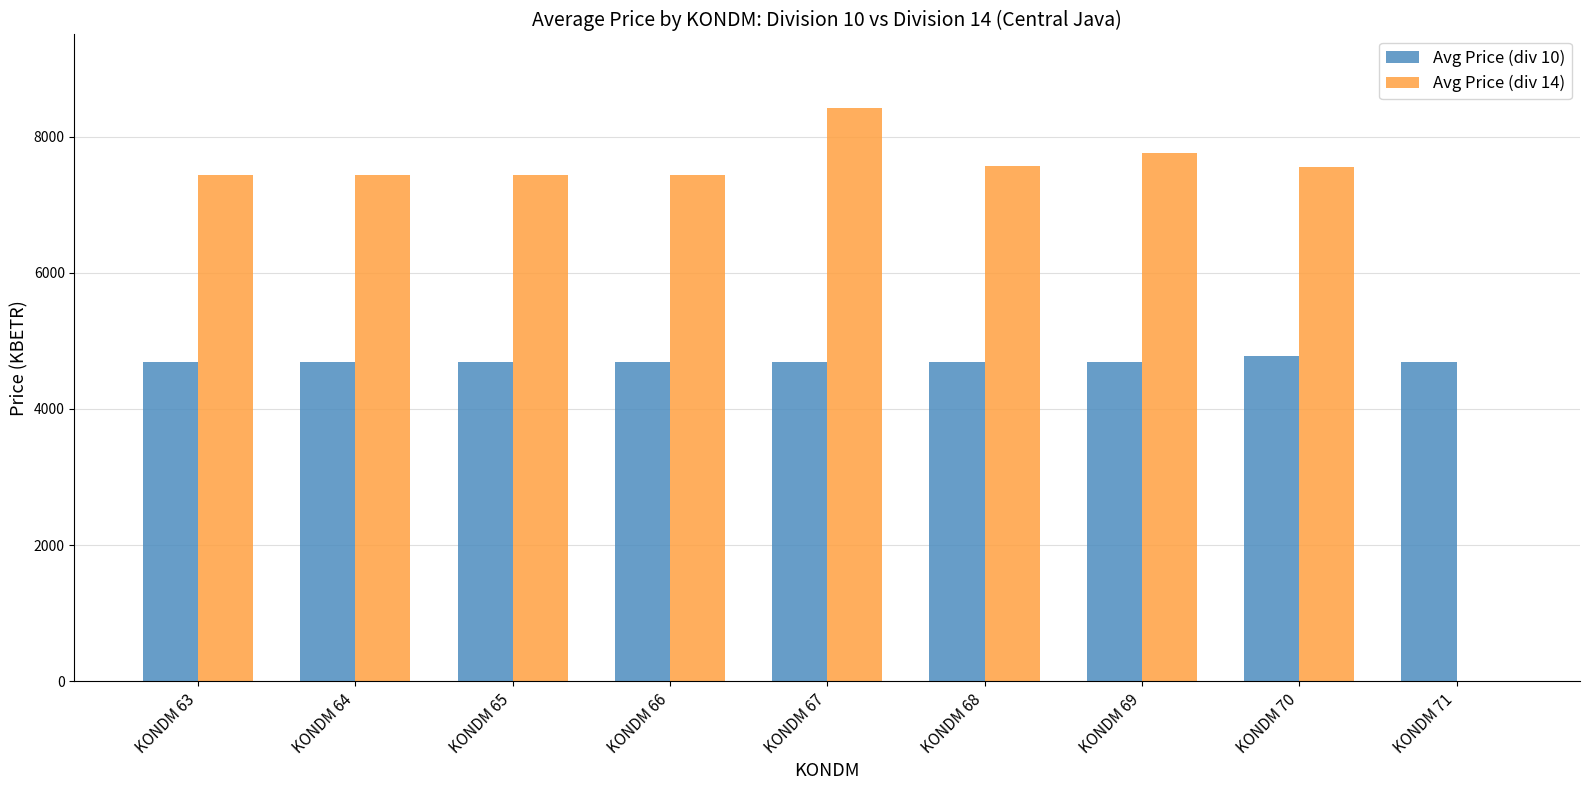

At which label does Avg Price (div 14) reach its peak?

KONDM 67